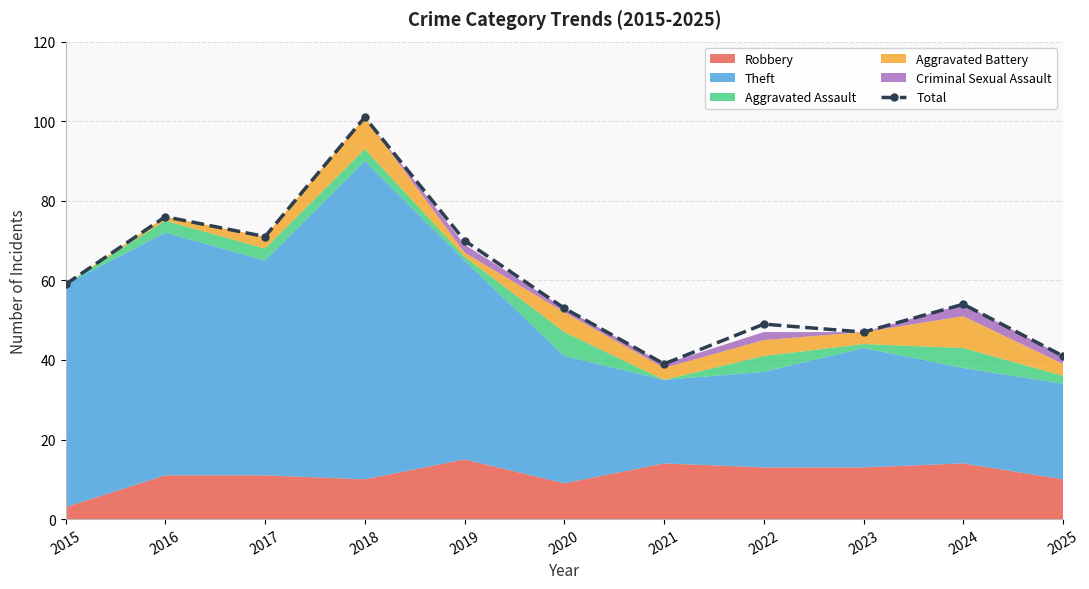

How many points are lower than both their immediate neighbors (excluding endpoints)?

3